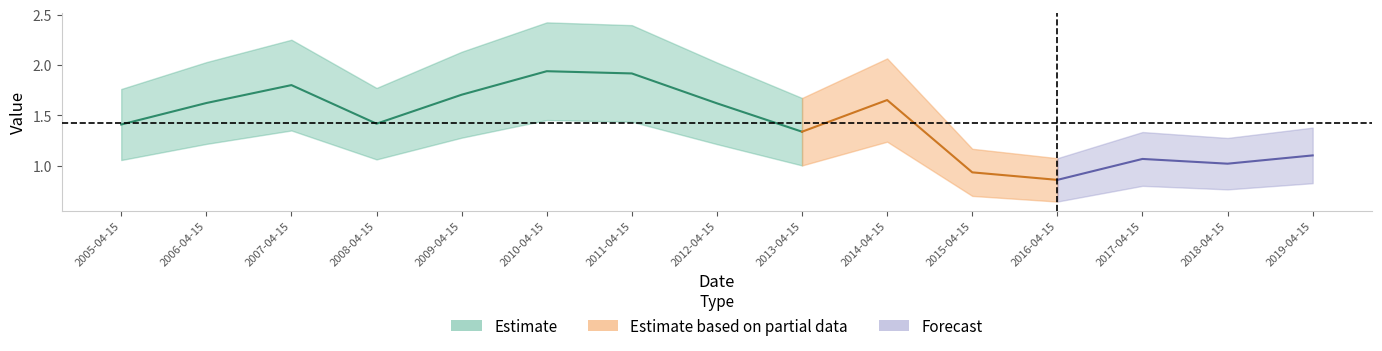

What is the sum of all values?

21.4